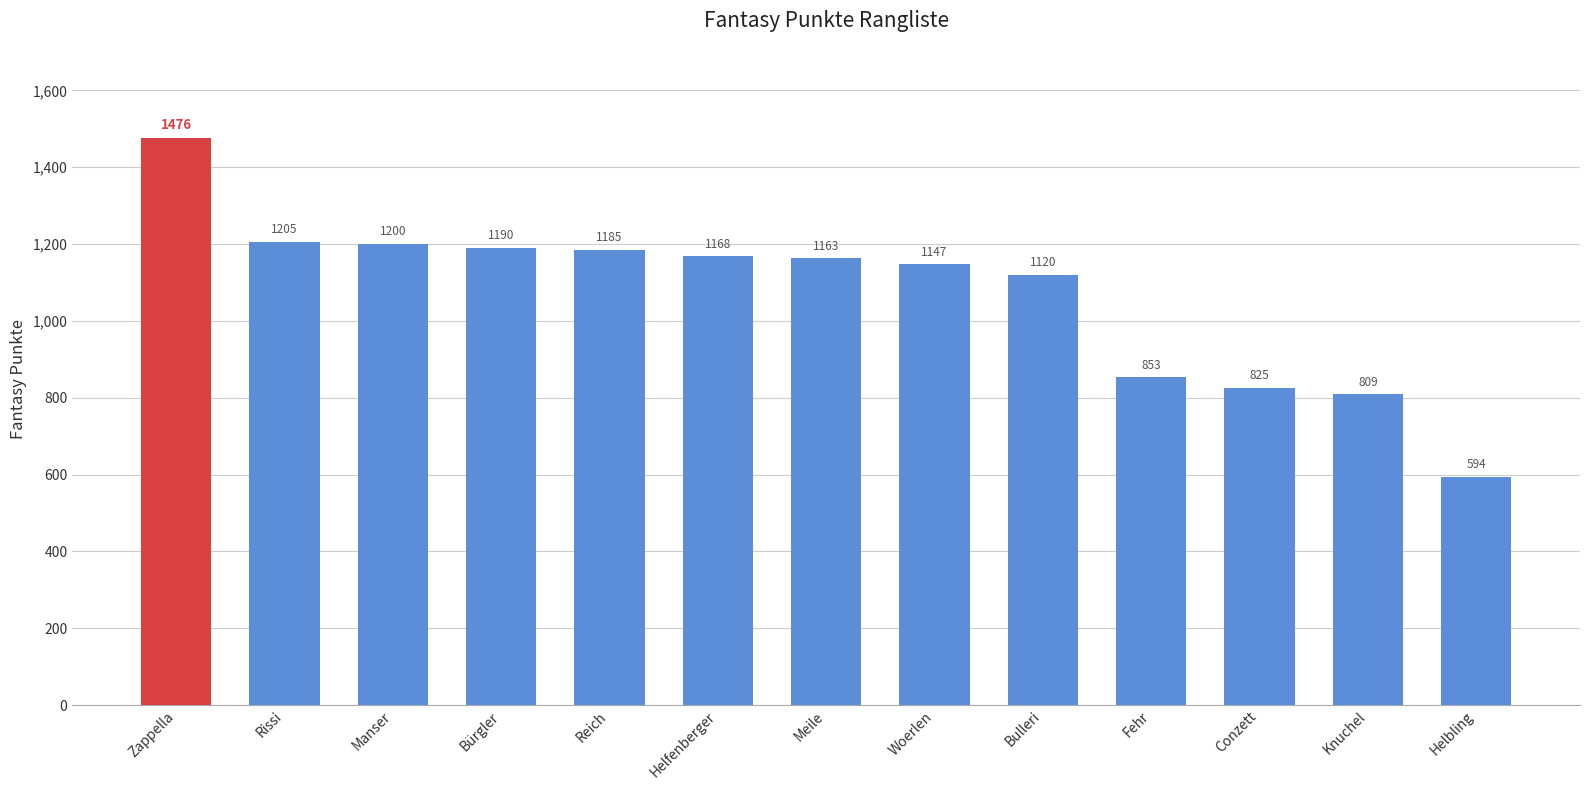

What position from the left is Knuchel?

12